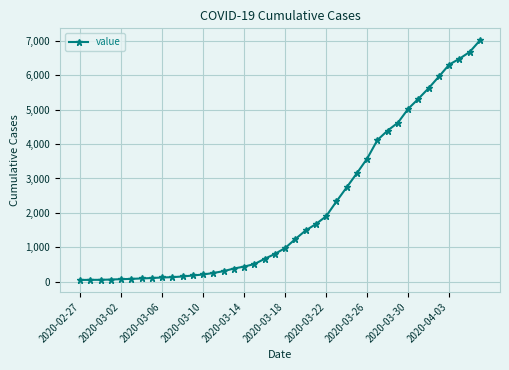

How many series are shown in this chart?

1